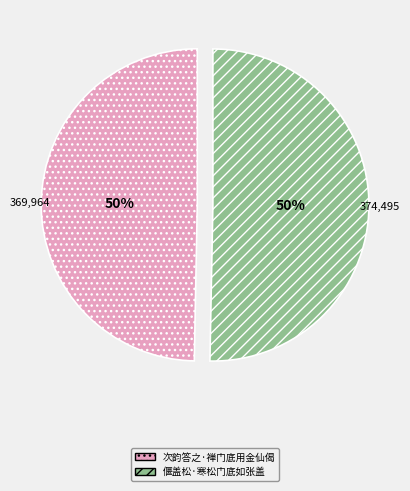

To the nearest percent, what portion does 次韵答之·禅门底用金仙偈 represent?

50%